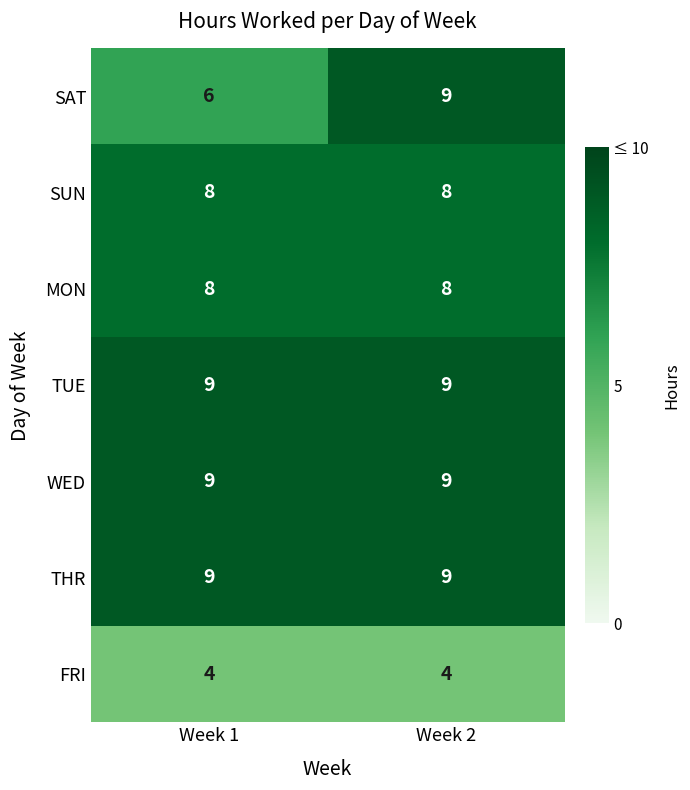

What is the minimum value for SAT?

6